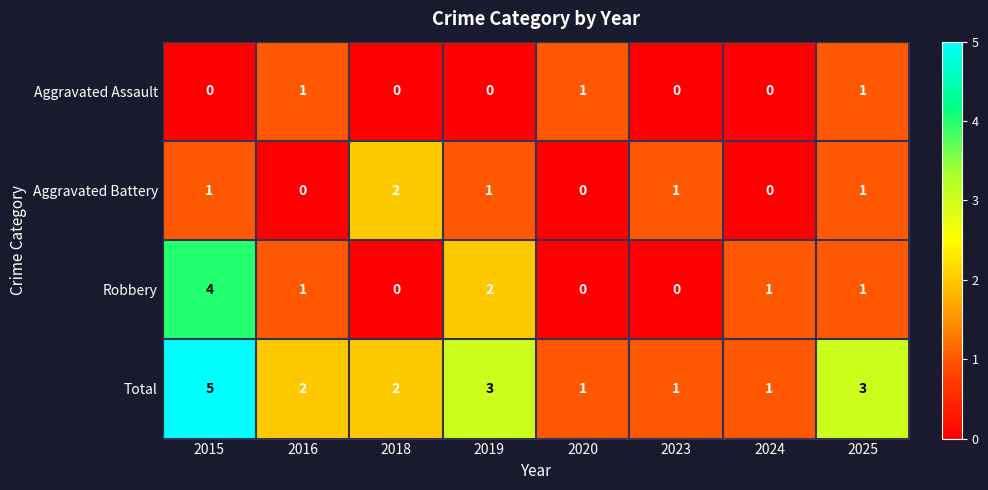

At how many categories does at least one series exceed 4?

1